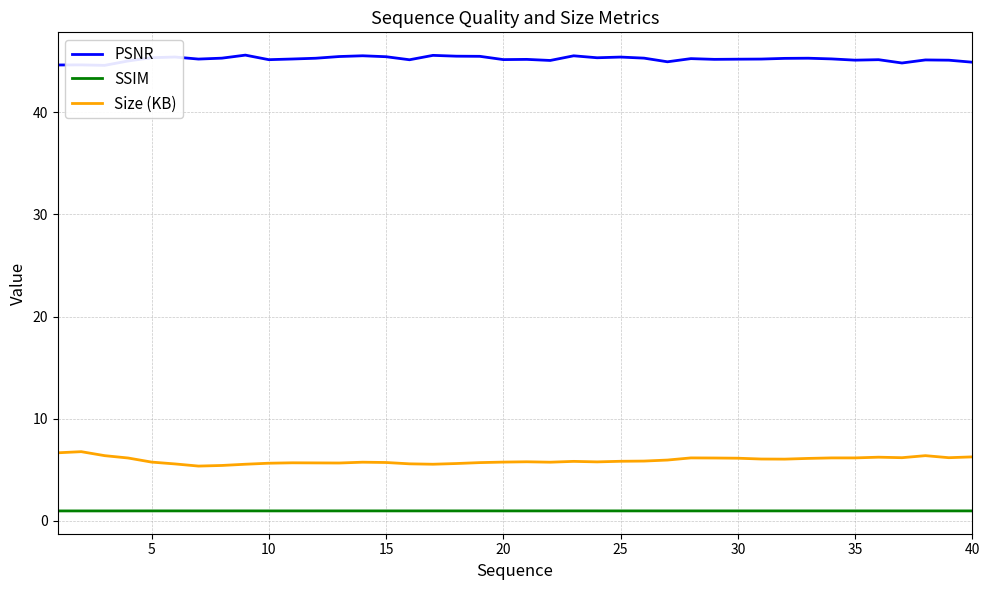

True or false: Size (KB) and SSIM cross at least once.

False